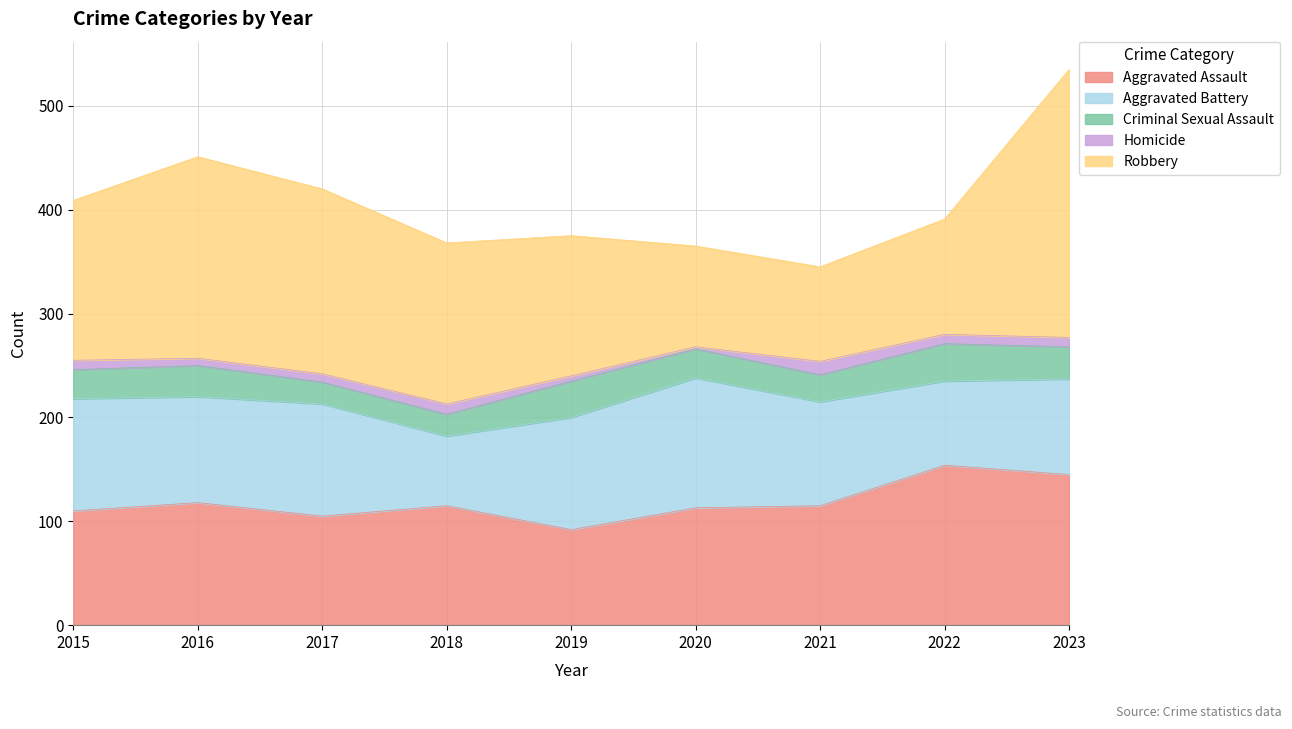

What are all the series names shown in the legend?

Aggravated Assault, Aggravated Battery, Criminal Sexual Assault, Homicide, Robbery